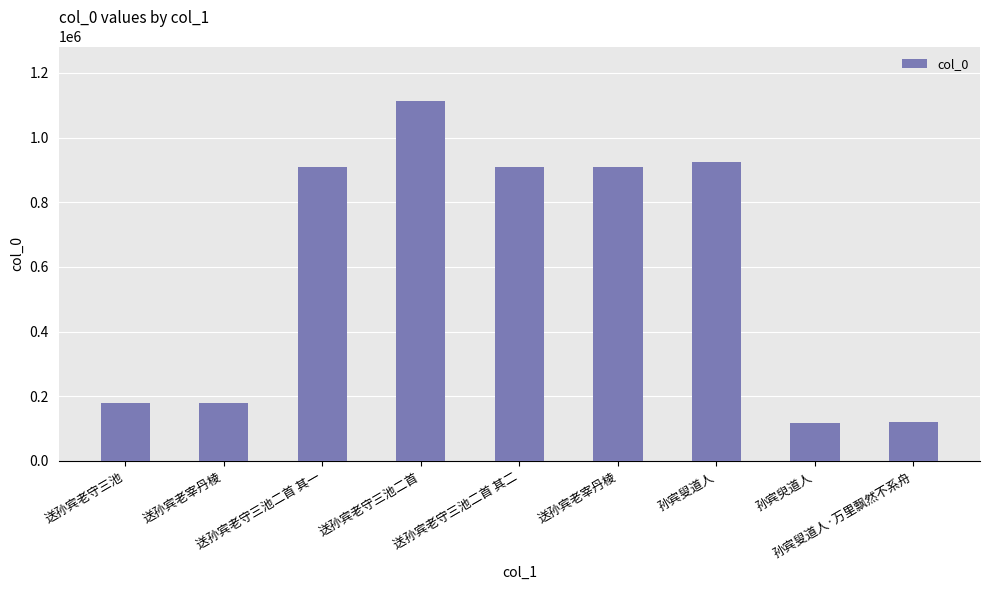

Read the value at 送孙宾老守三池二首 其一, to the nearest 50.

908150